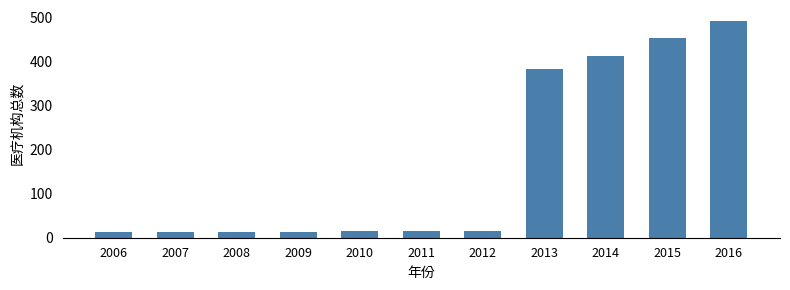

What is the average value?

168